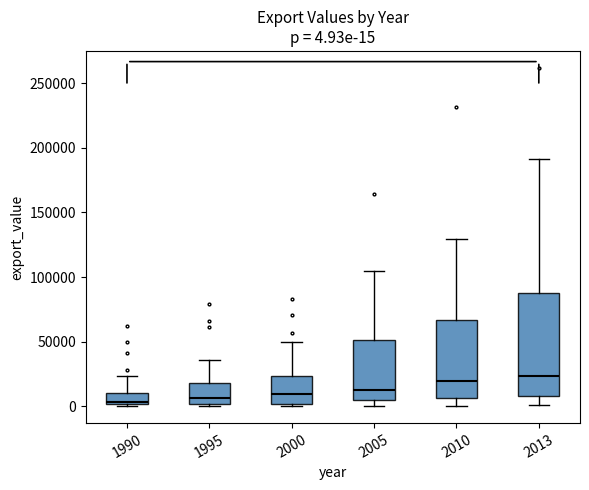

Which box is the tallest, from its lower edge to its upper edge?

2013